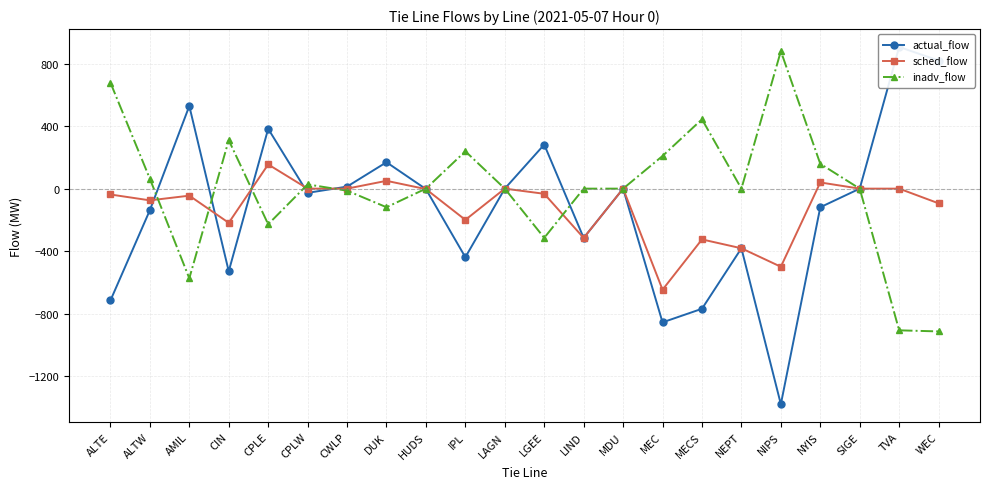

At CPLE, list the series in order from largest to smallest.

actual_flow, sched_flow, inadv_flow